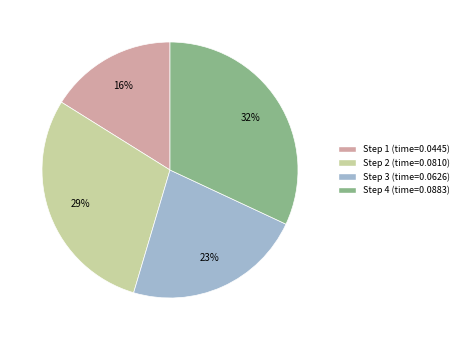

Do Step 3 (time=0.0626) and Step 4 (time=0.0883) together represent more than half of the pie?

Yes